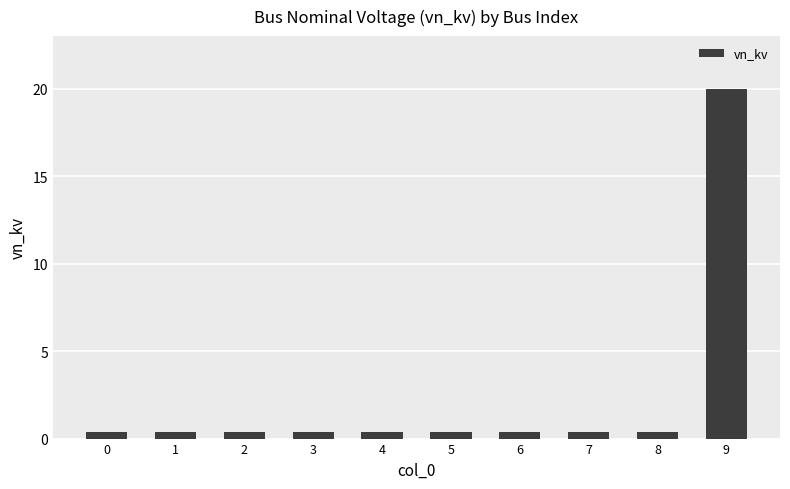

What is the average value?

2.4